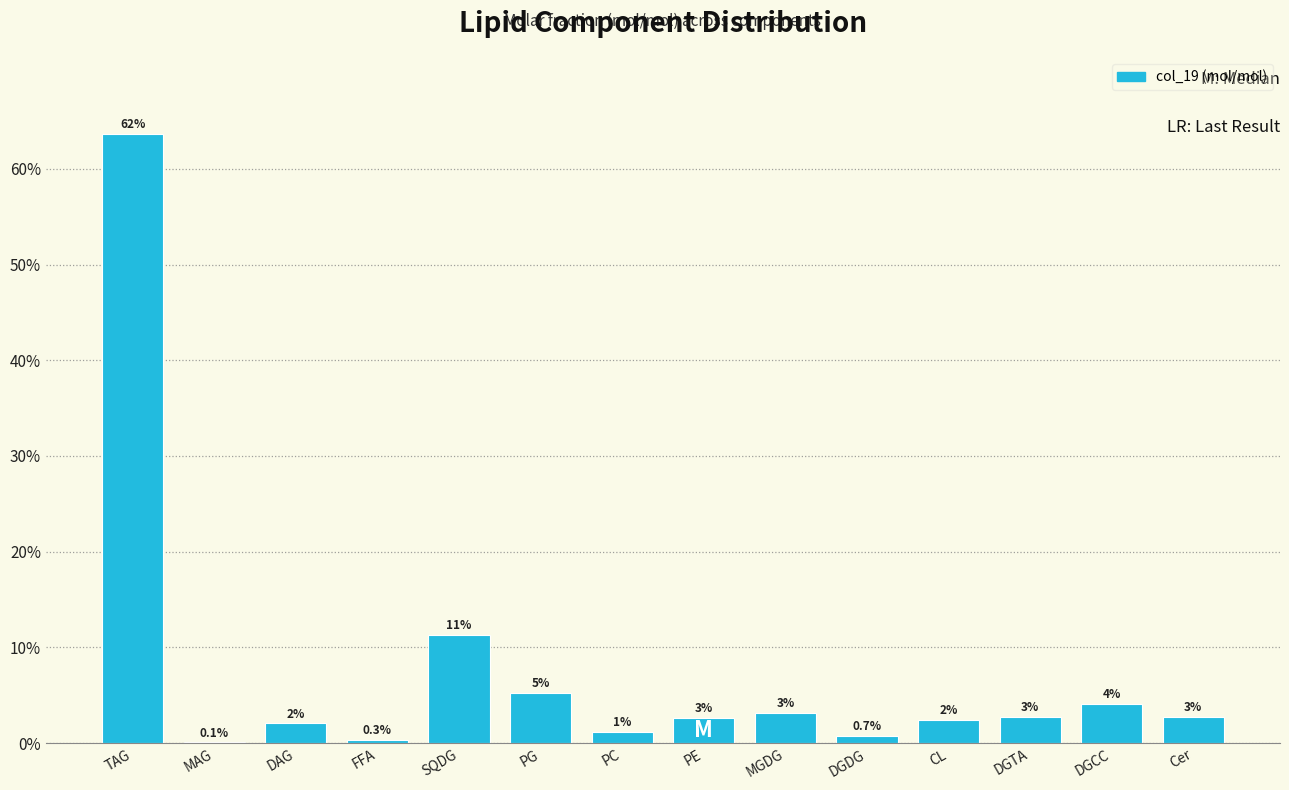

Are the bars horizontal?

No